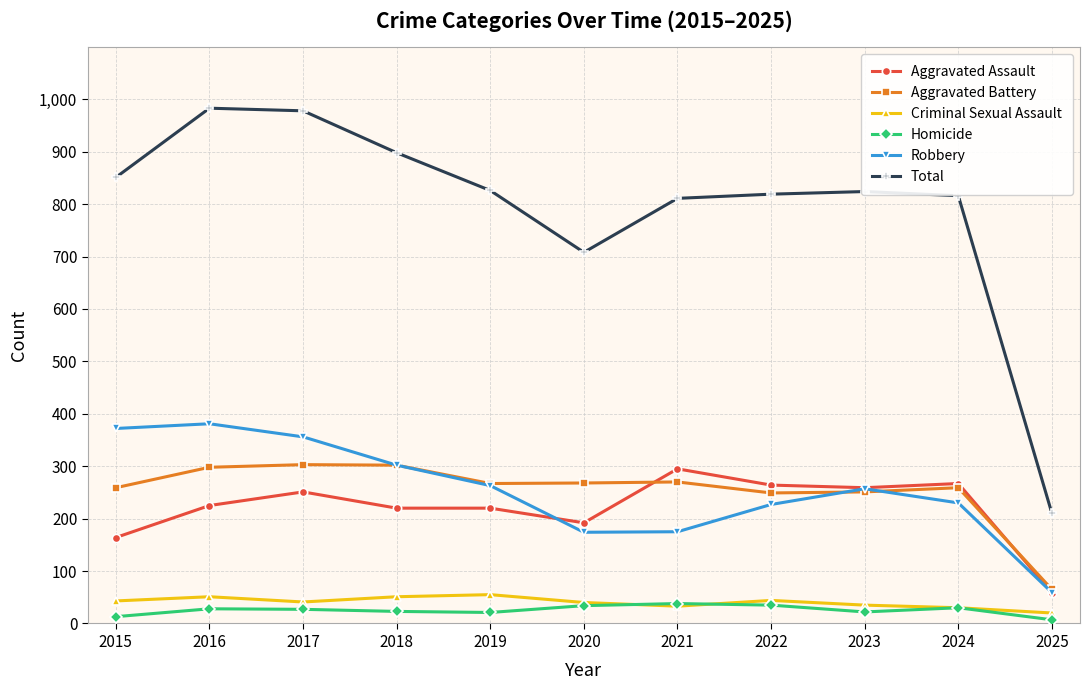

Is the value of Homicide at 2015 greater than the value of Total at 2021?

No